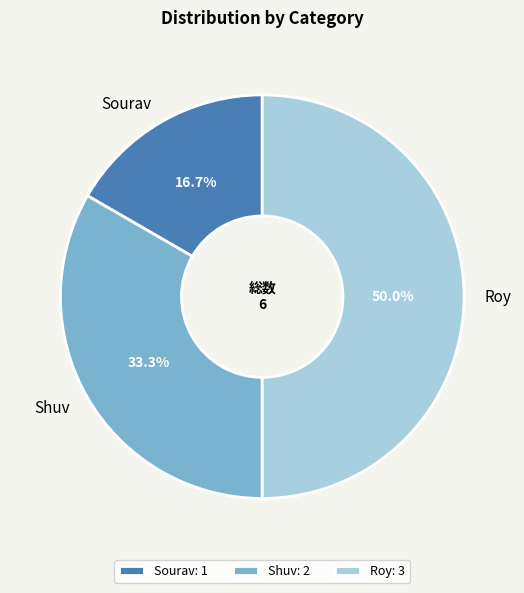

How many slices are in this pie chart?

3